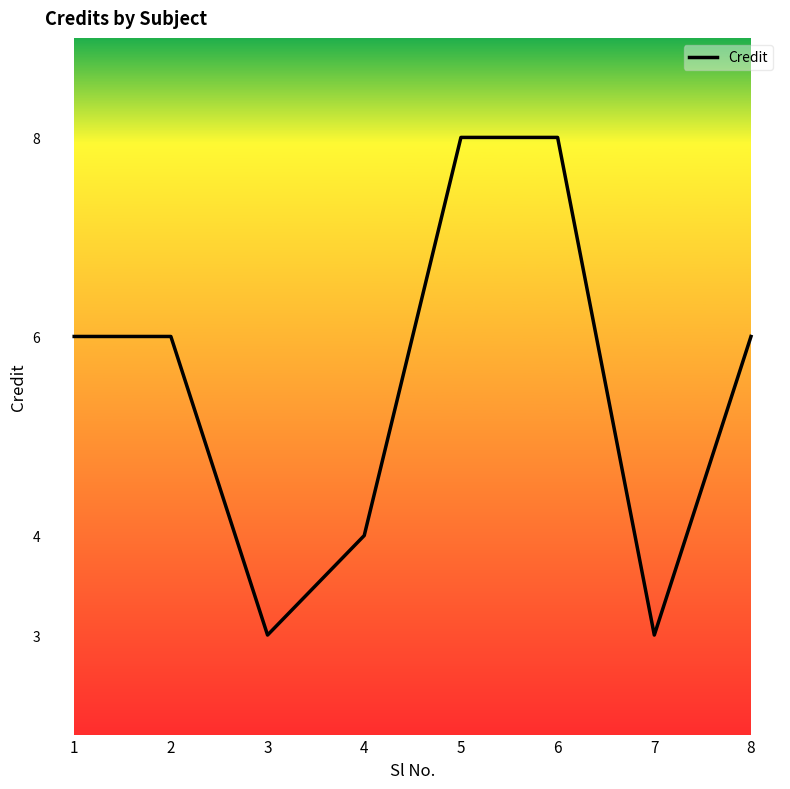

Is it true that the value at 2 is 8?

False